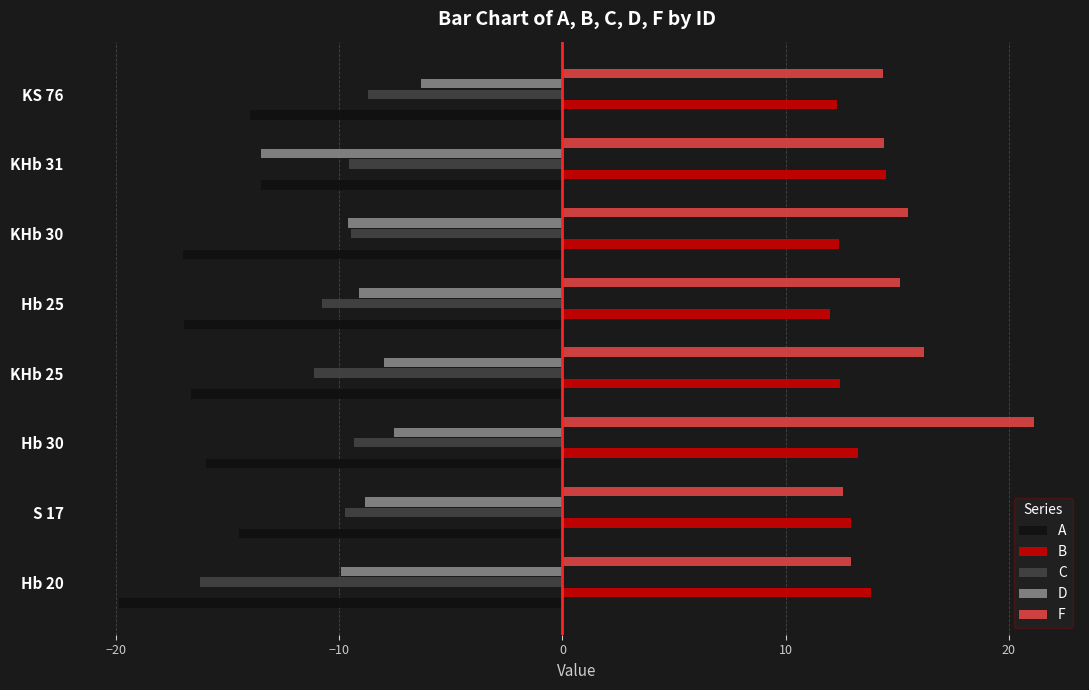

At how many categories does at least one series exceed -5?

8